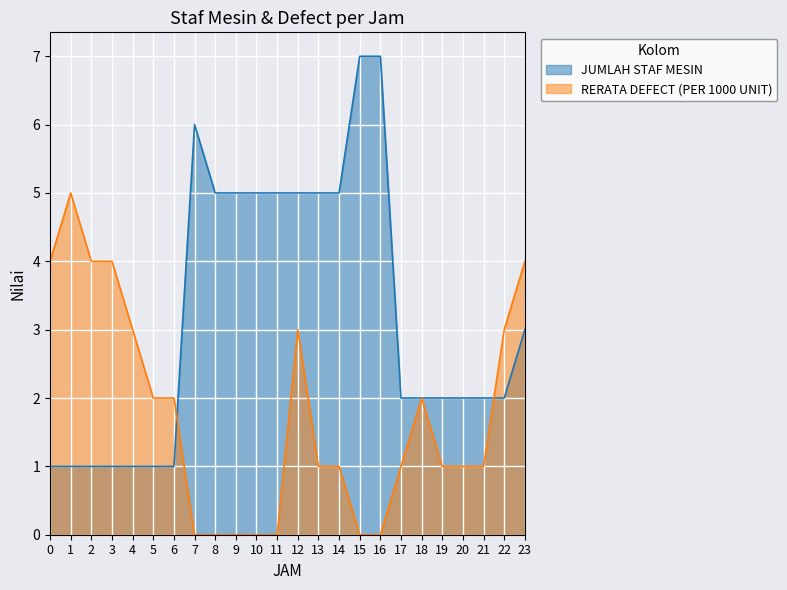

How many lines are shown in the chart?

2